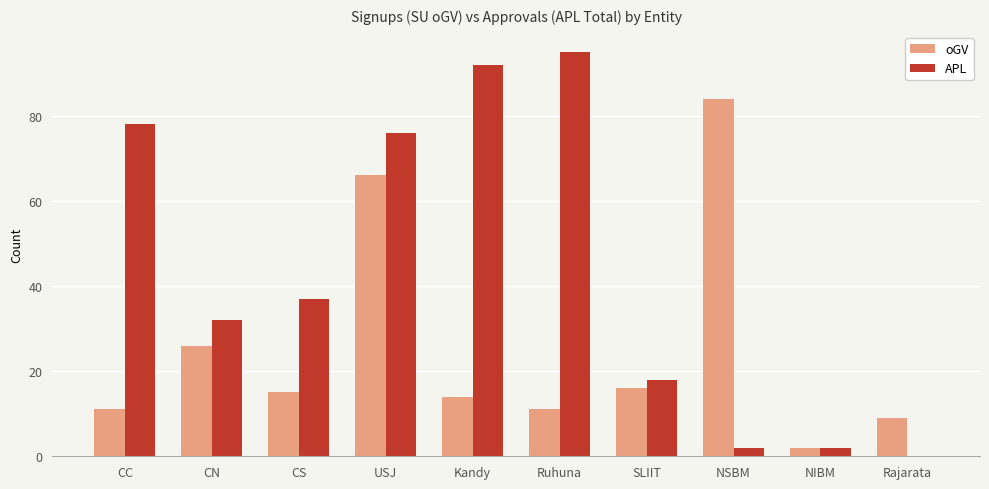

Which series changed the most between Kandy and NSBM?

APL